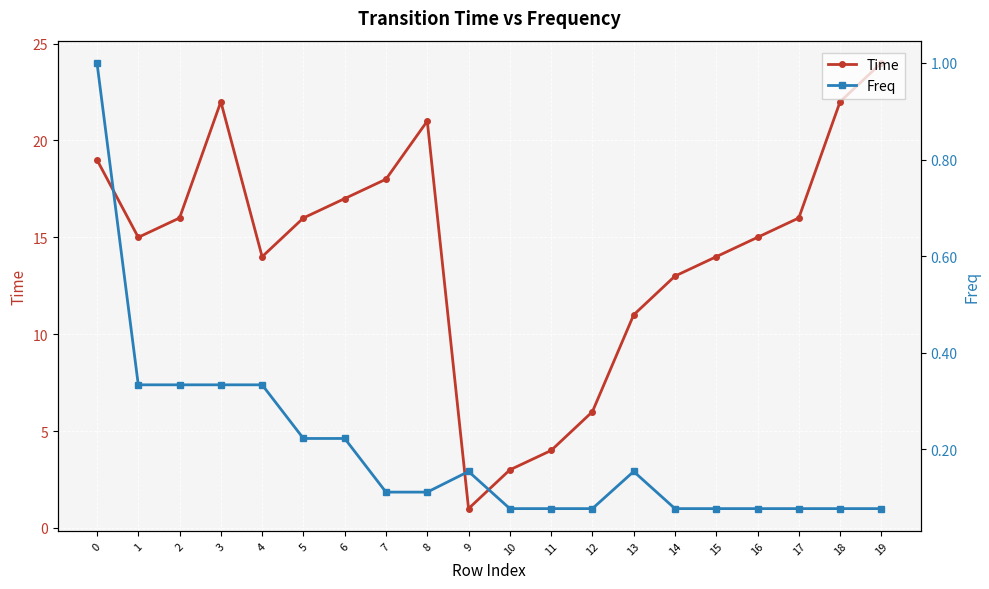

True or false: Freq and Time intersect in this chart.

False